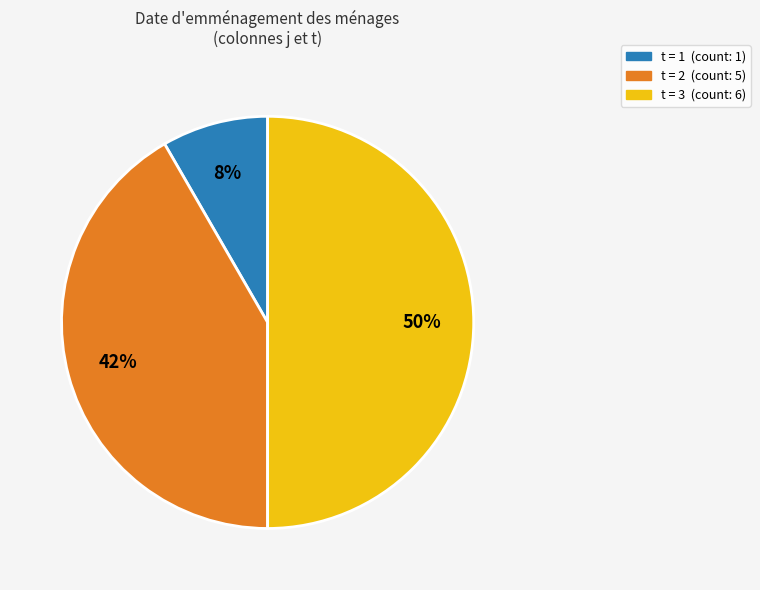

Which category has the smallest portion of the pie?

t = 1 (count: 1)